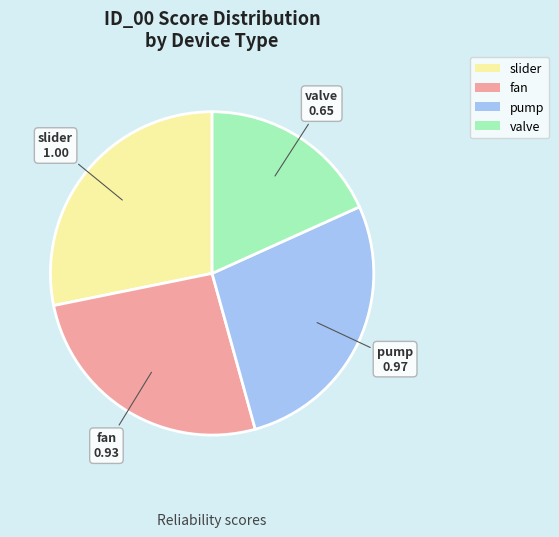

Do fan and slider together represent more than half of the pie?

Yes